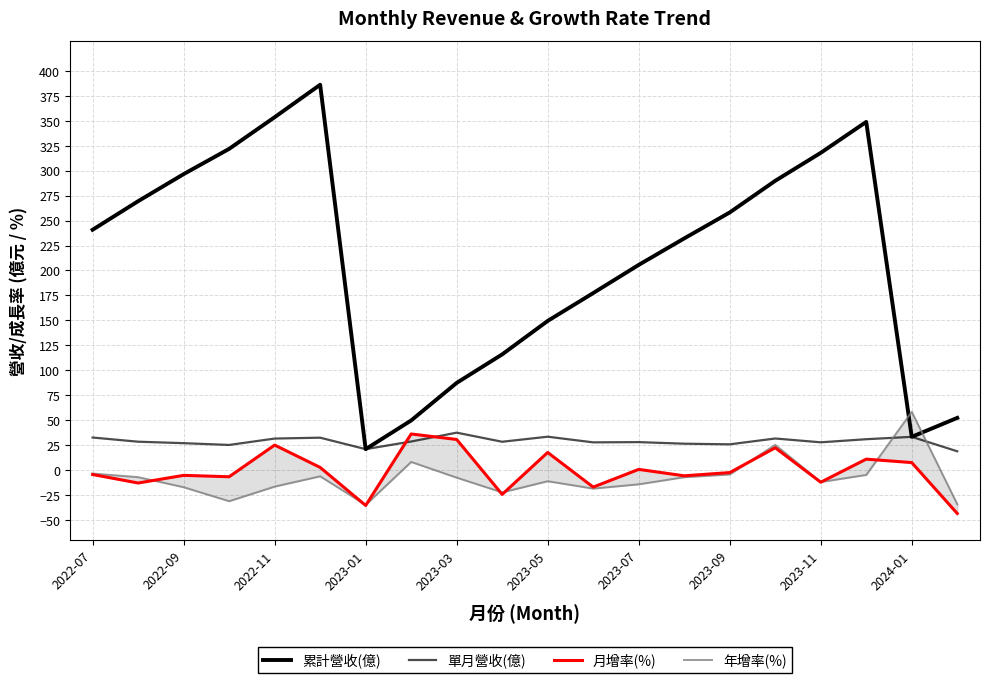

List the series in order of their peak value, highest first.

累計營收(億), 年增率(%), 單月營收(億), 月增率(%)